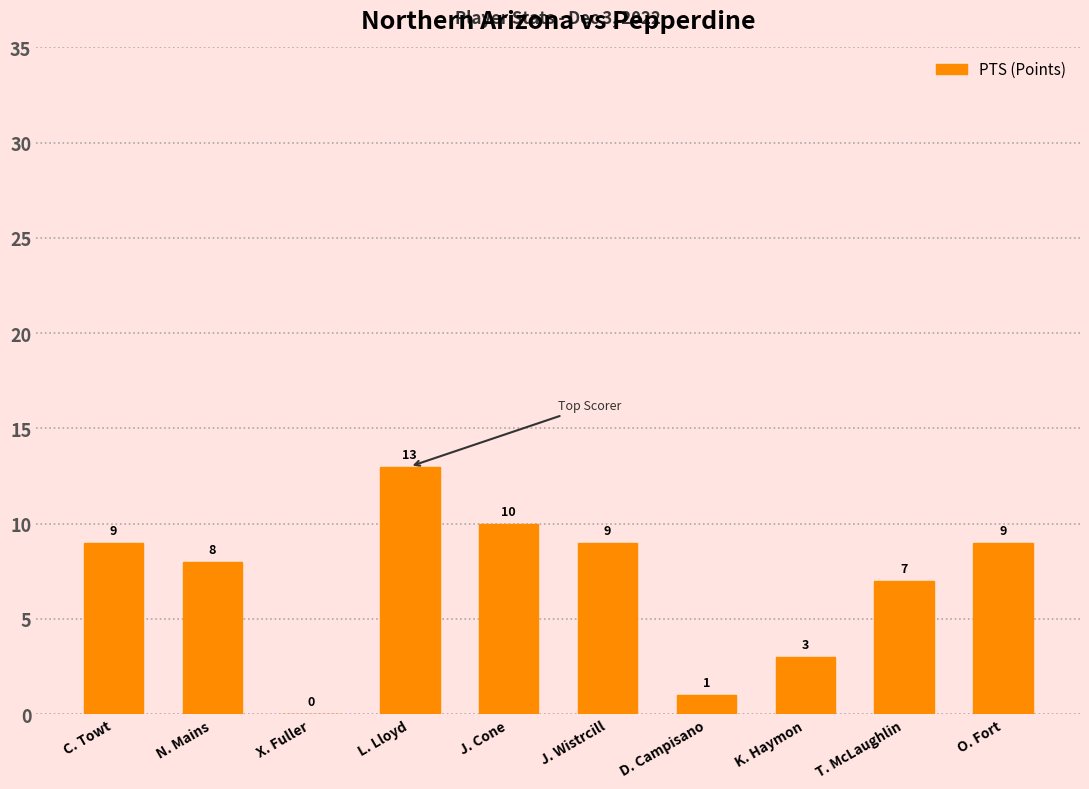

Between K. Haymon and J. Cone, which is larger?

J. Cone